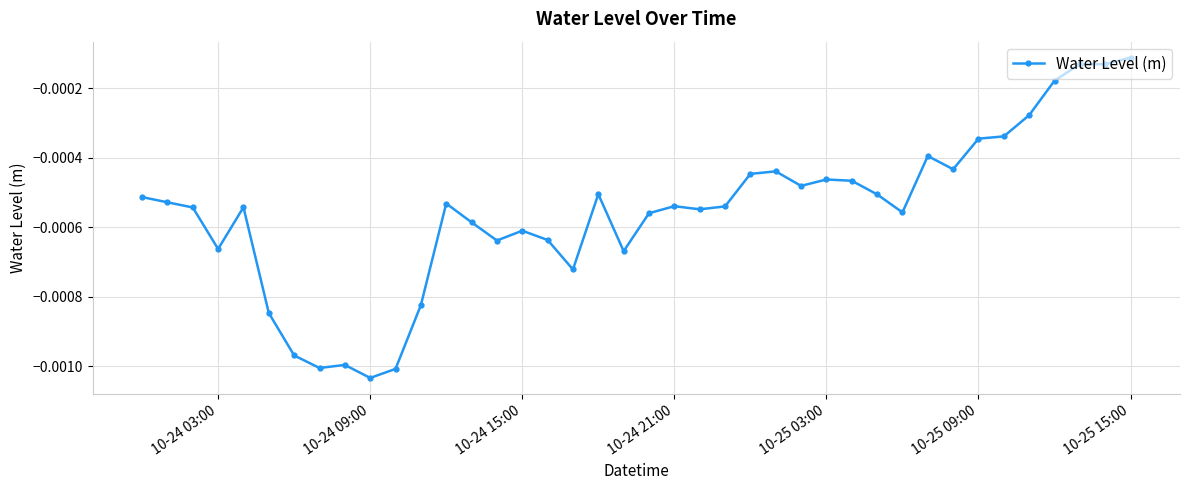

True or false: the data has more than 2 interior local peaks.

True